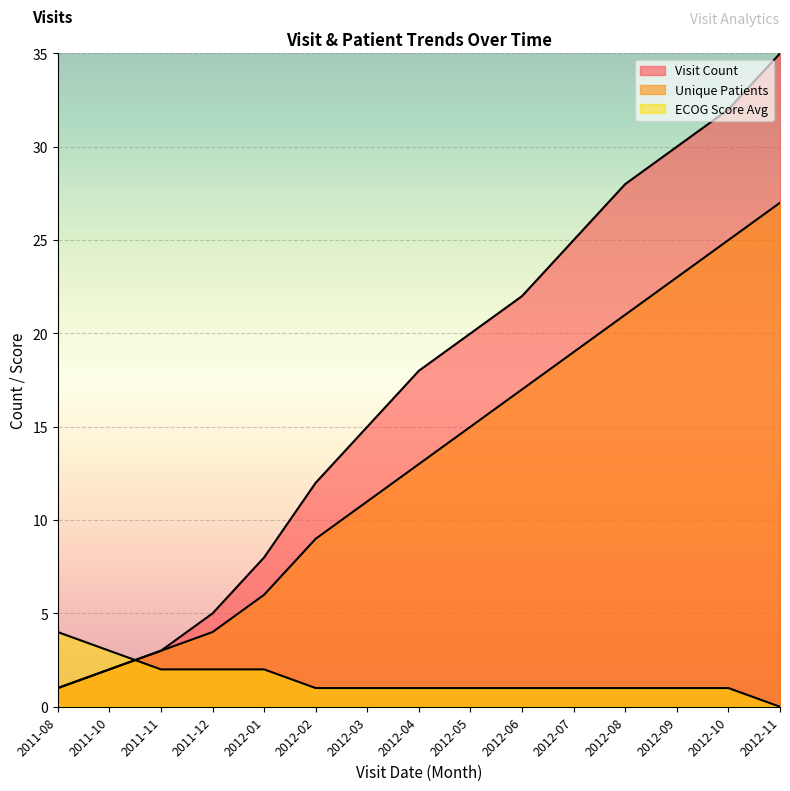

What is the difference between the second highest and second lowest values in the Unique Patients series?

23